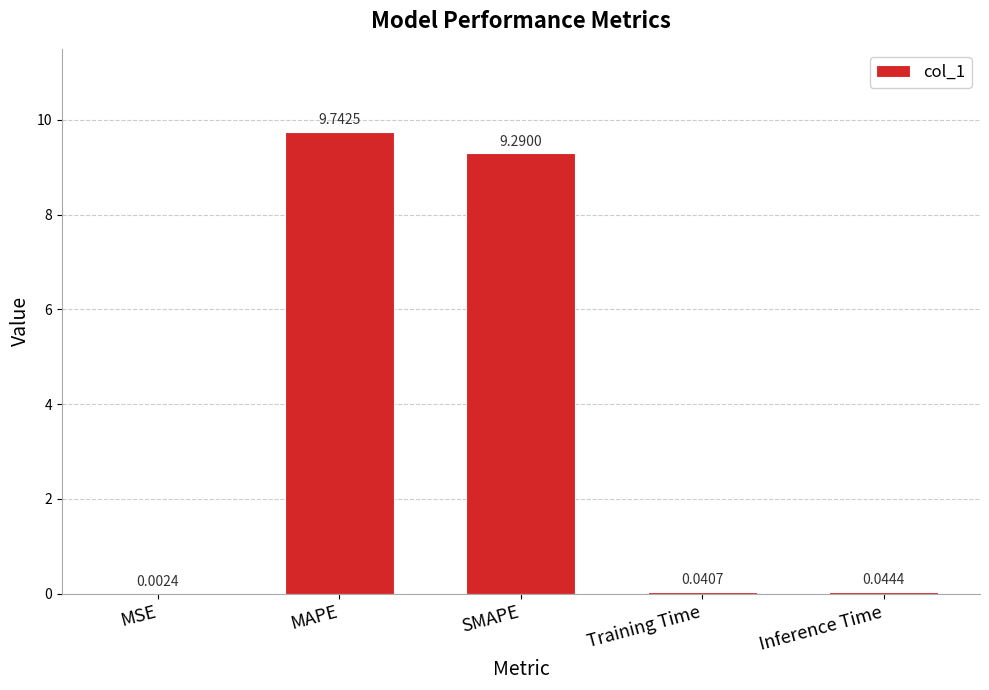

What is the maximum value shown in the chart?

9.7